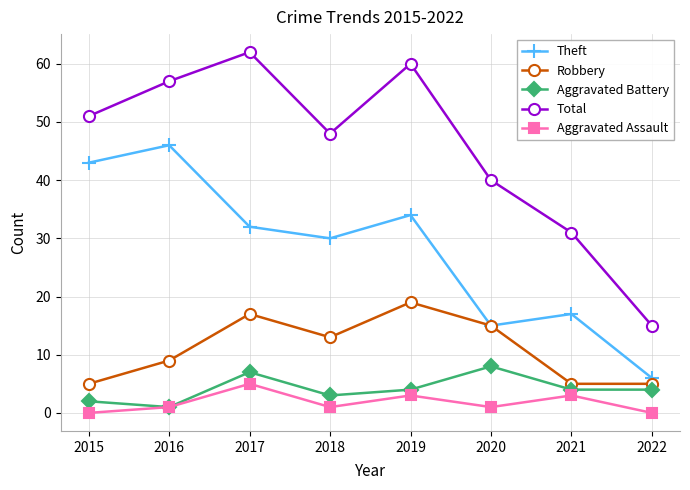

Is it true that Theft equals 11 at 2017?

False